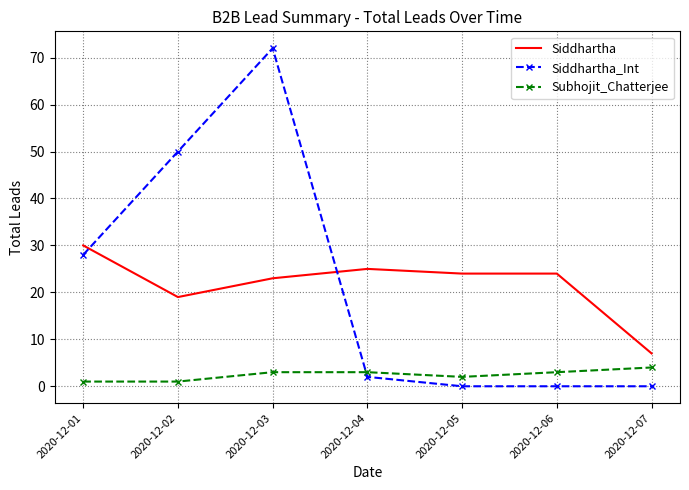

The value of Siddhartha at 2020-12-05 is 5. True or false?

False